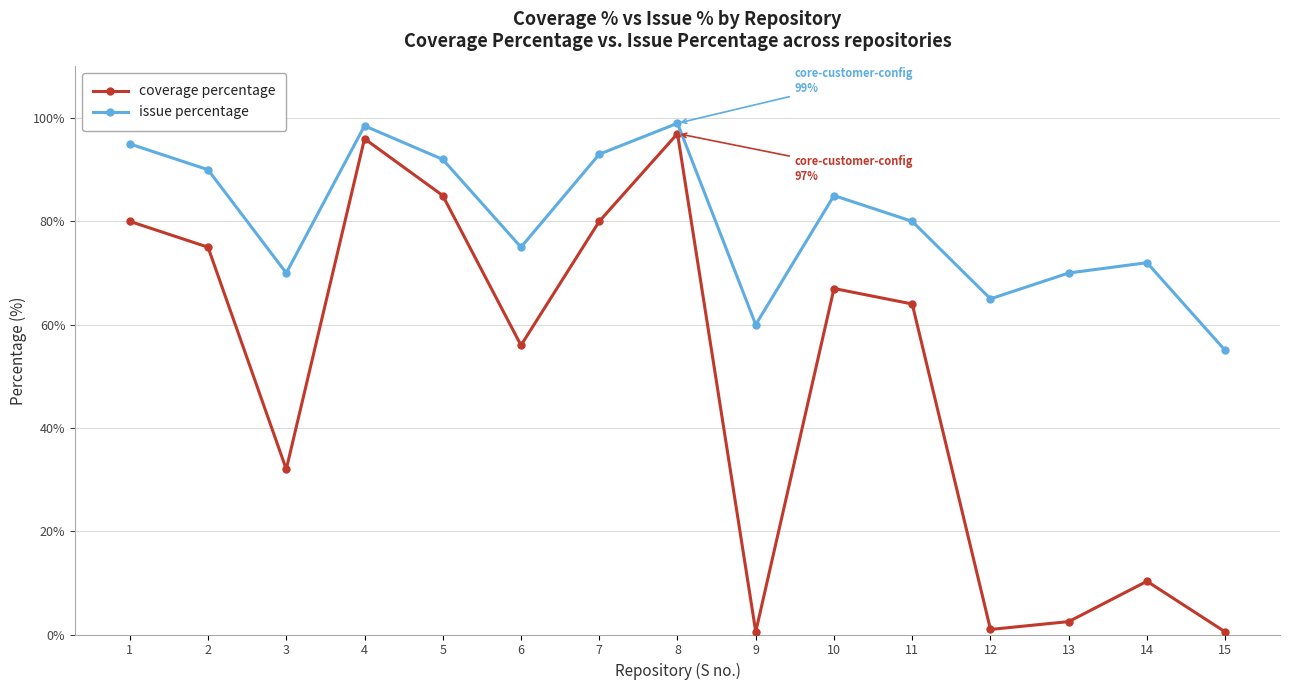

At which category does coverage percentage reach its first local peak?

4